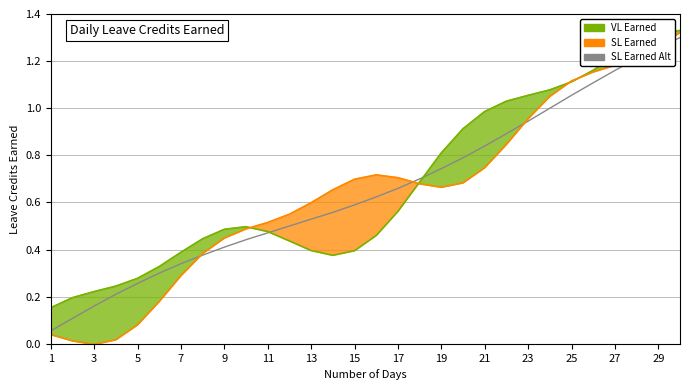

What value does the data have at 19?

0.7